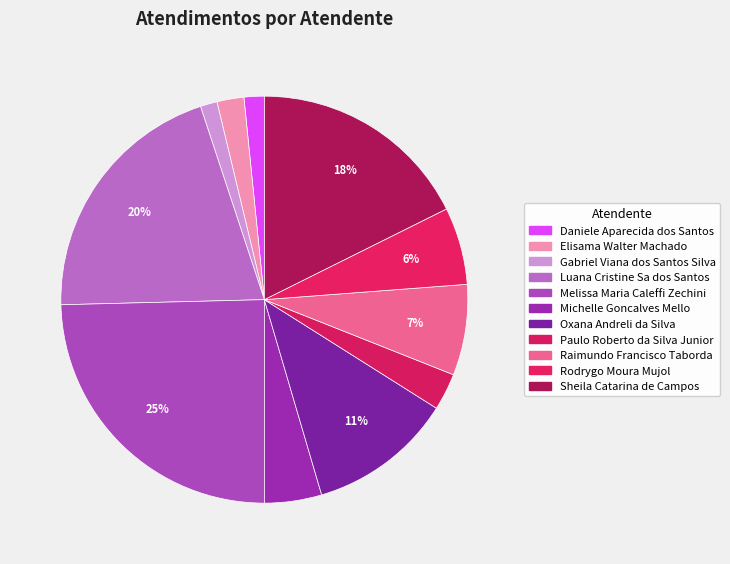

Is there any slice that represents more than half of the pie?

No